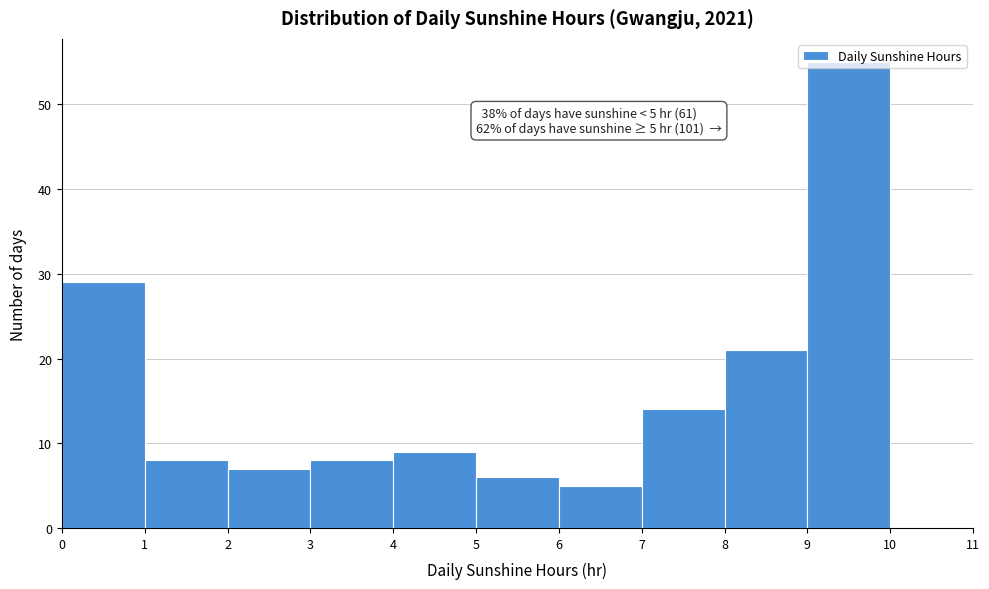

Over which range of the x-axis is the bar tallest?

9 to 10